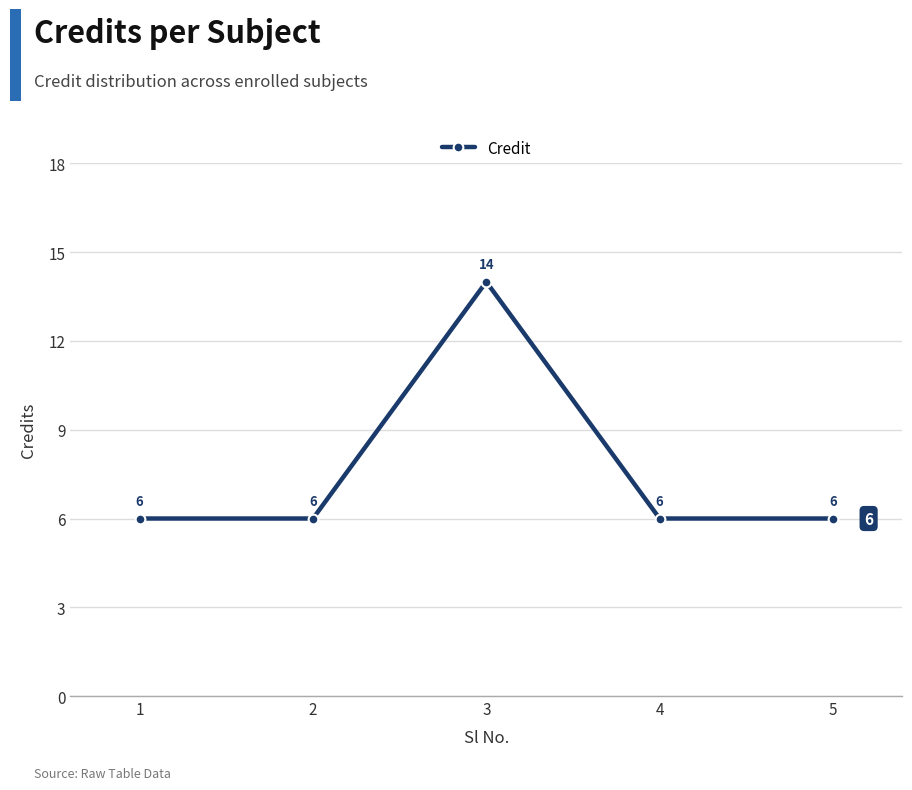

What is the value of the 4th point from the left?

6